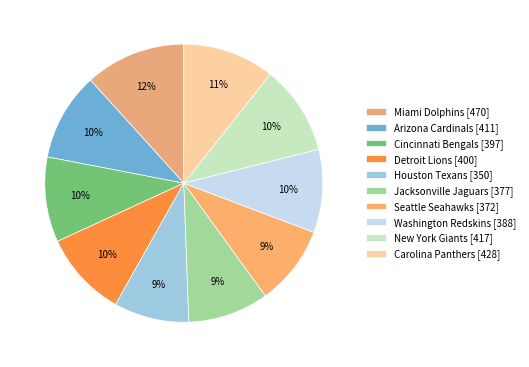

To the nearest percent, what percentage of the pie is Jacksonville Jaguars?

9%